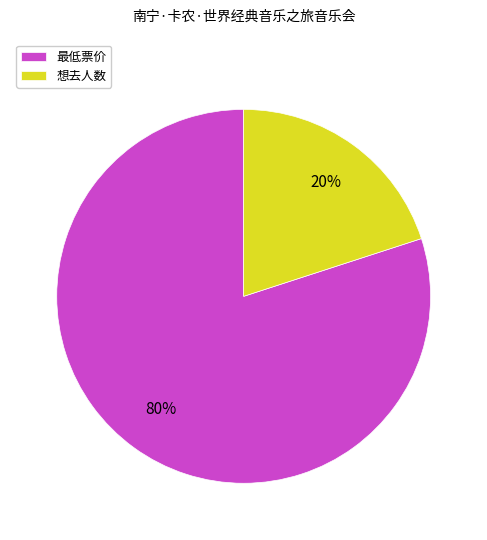

Count the number of slices in the pie.

2